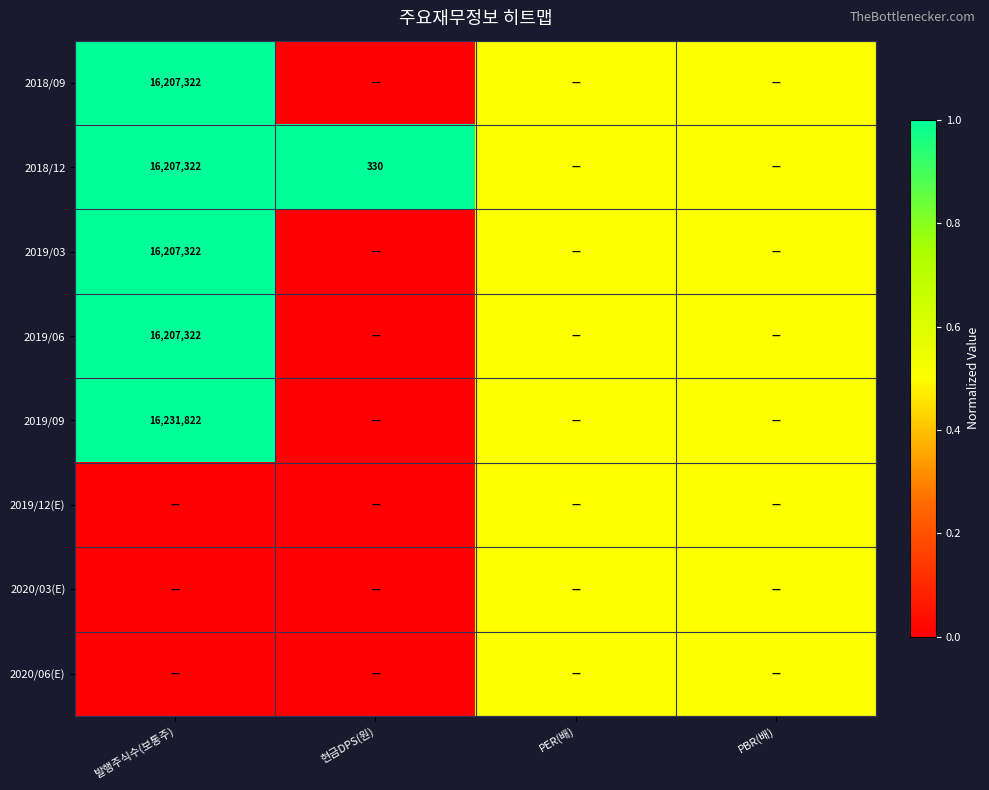

The value of 2019/06 at 발행주식수(보통주) is 24183134.1. True or false?

False